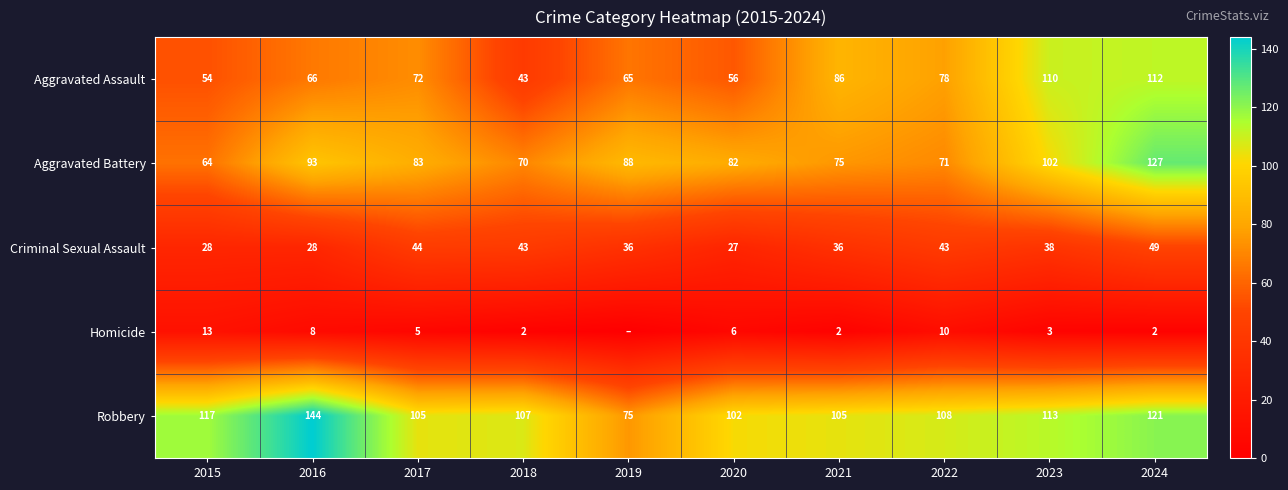

The value of Robbery at 2017 is 105. True or false?

True